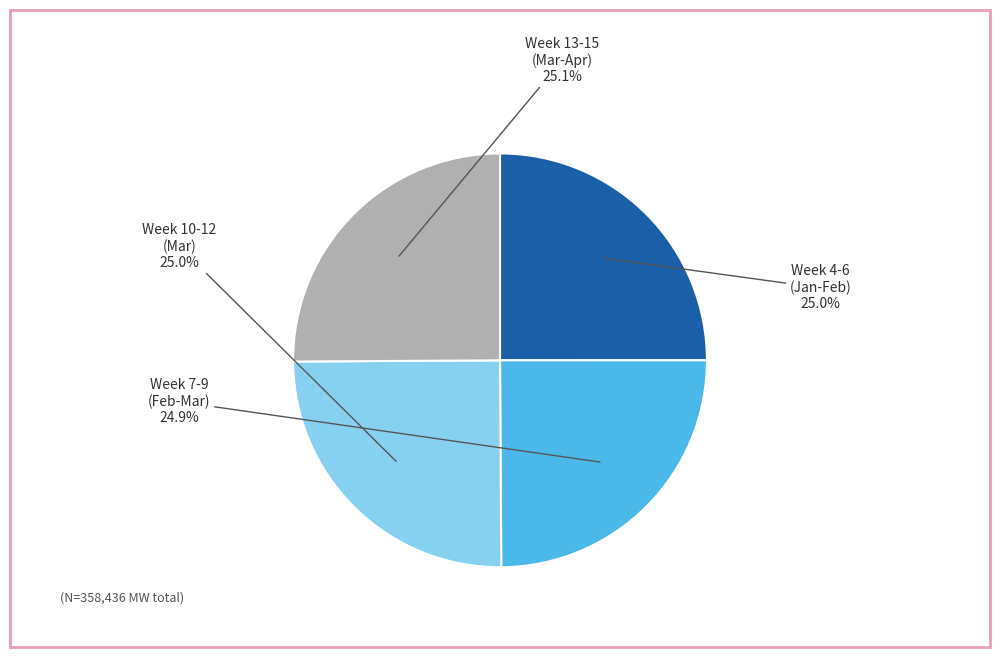

What is the ratio of the value at Week 4-6 (Jan-Feb) to the value at Week 13-15 (Mar-Apr)?

1.0